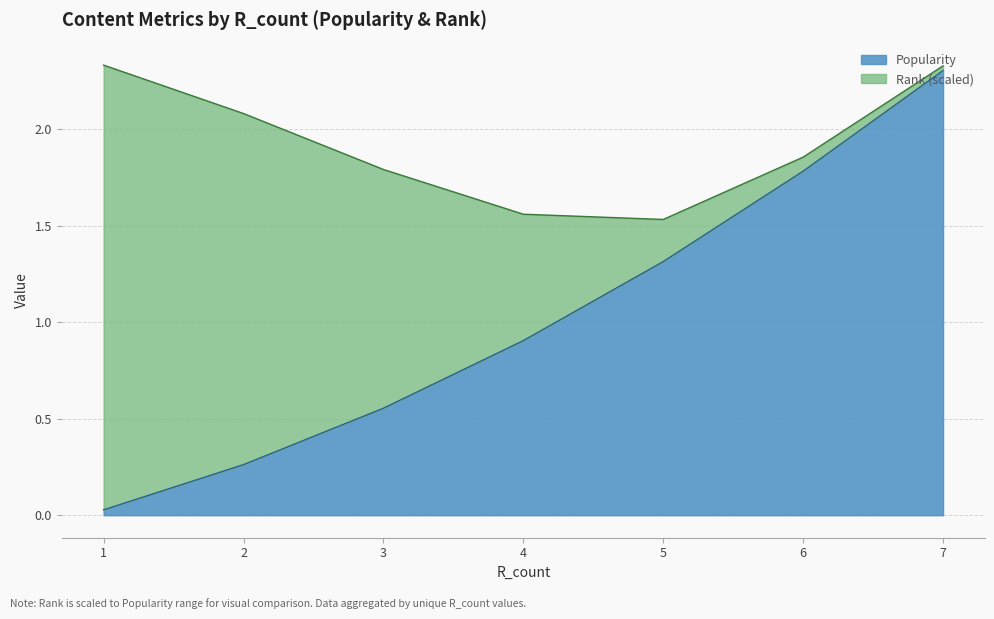

True or false: there are more than 1 points higher than both neighbors.

False